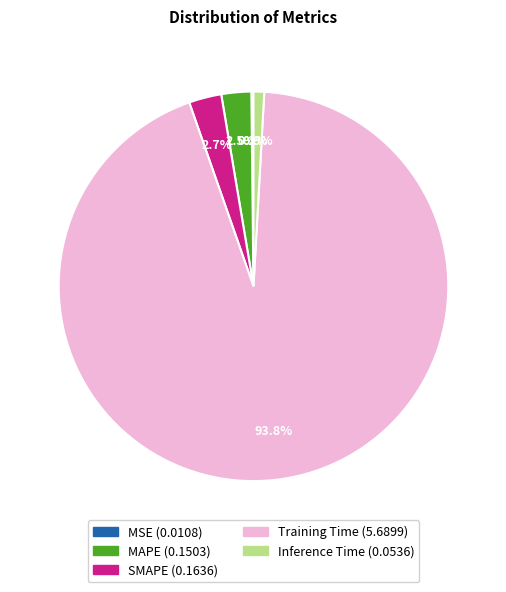

What is the majority slice?

Training Time